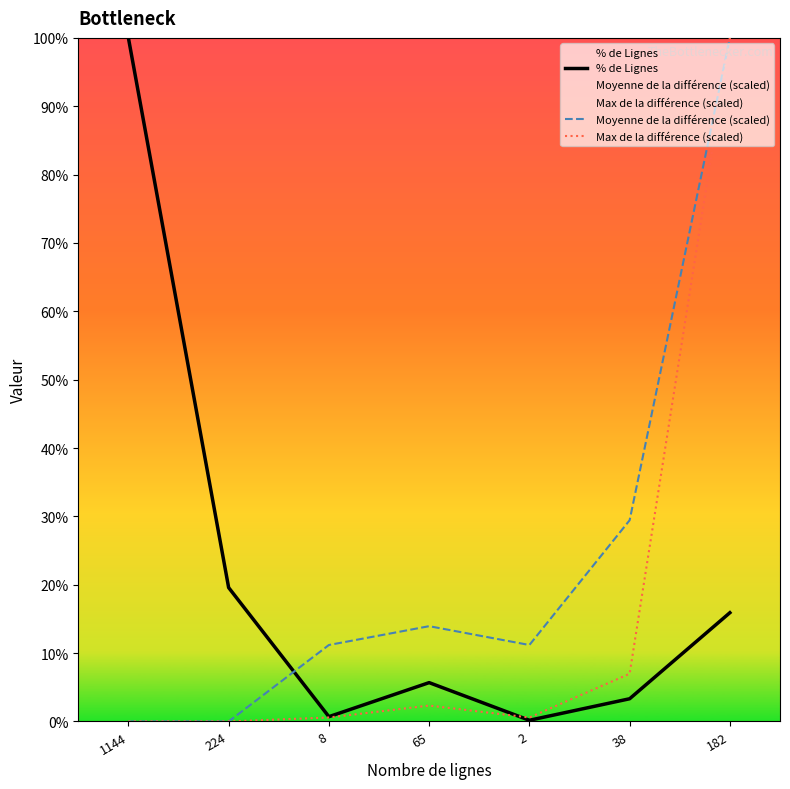

True or false: Max de la différence (scaled) and Moyenne de la différence (scaled) intersect in this chart.

False